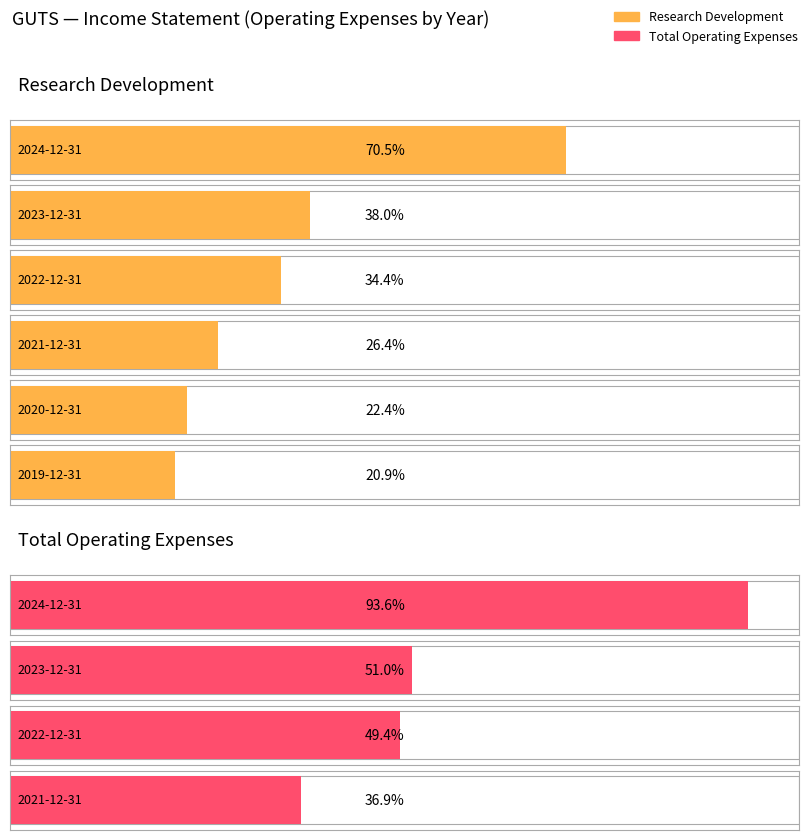

Where is Research Development nearest to the value 45700?

2023-12-31